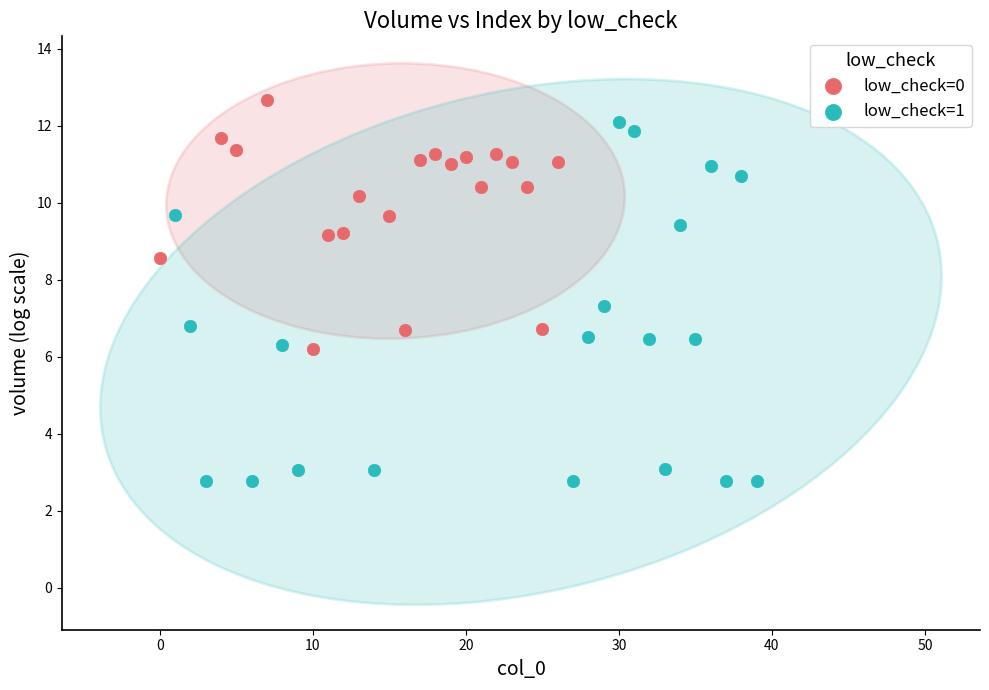

Which series has the widest spread of Y values?

low_check=1